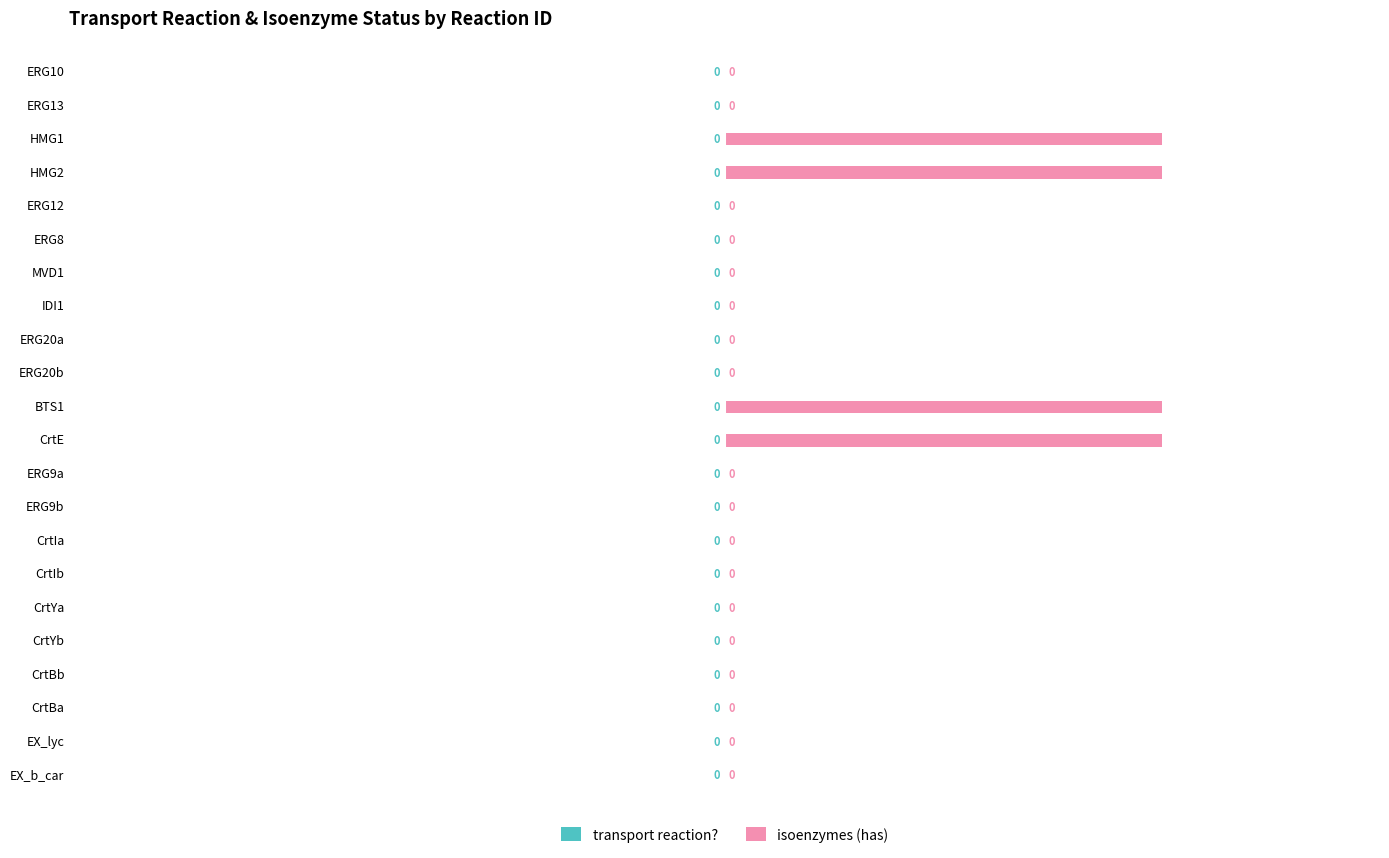

Which has a higher value, EX_b_car or HMG2?

HMG2